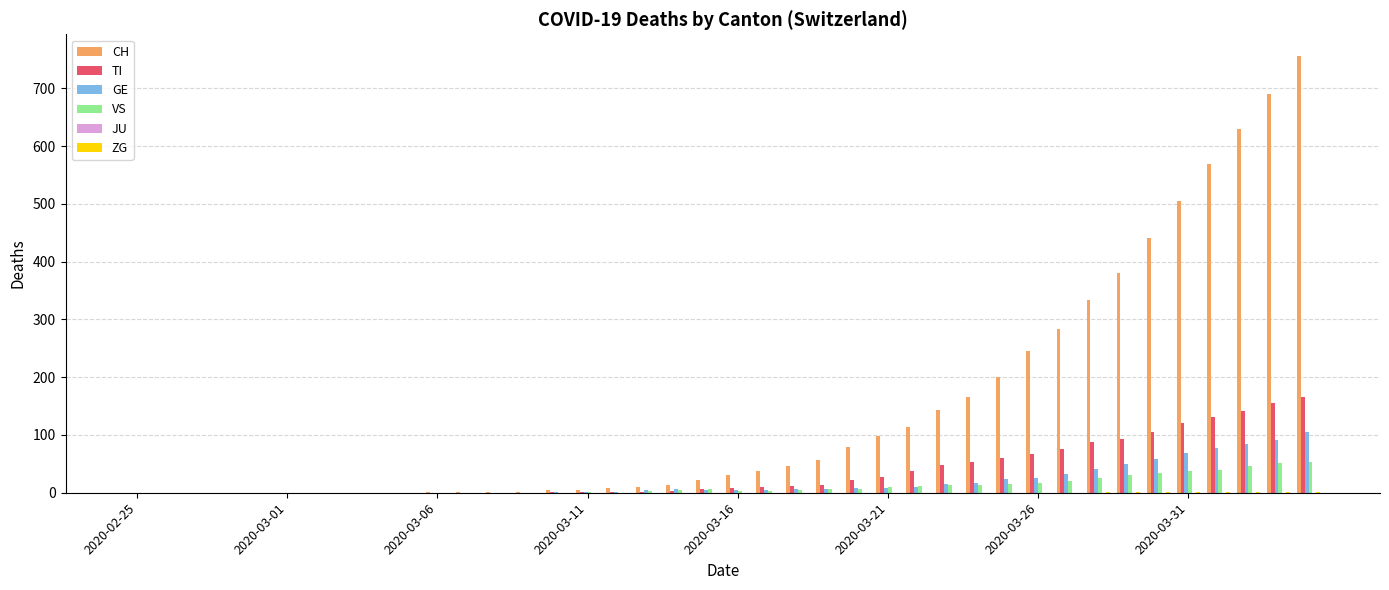

What is the sum of all GE values?

762